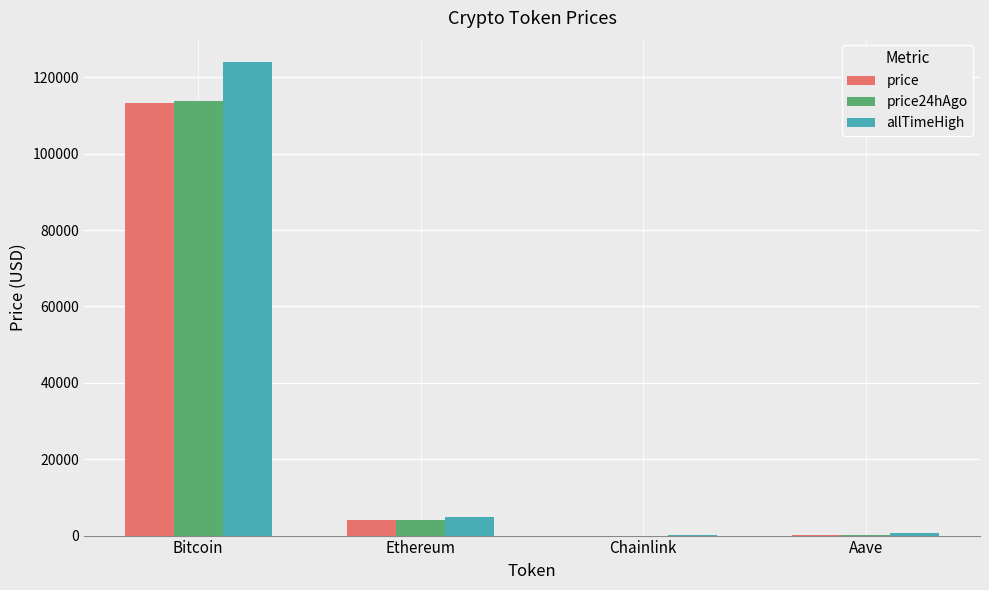

What are all the series names shown in the legend?

price, price24hAgo, allTimeHigh